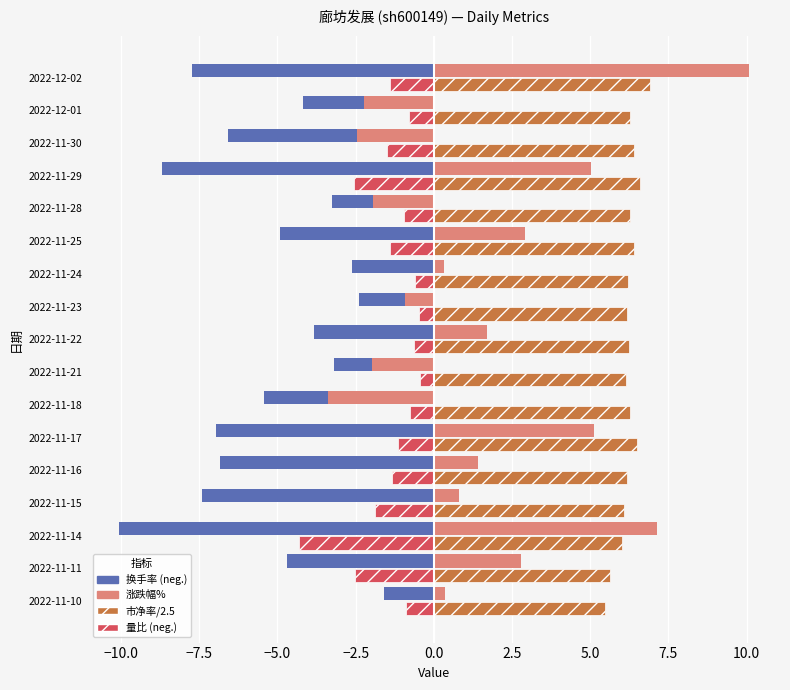

What is the spread (max minus min) of values at 2022-11-14?

17.2